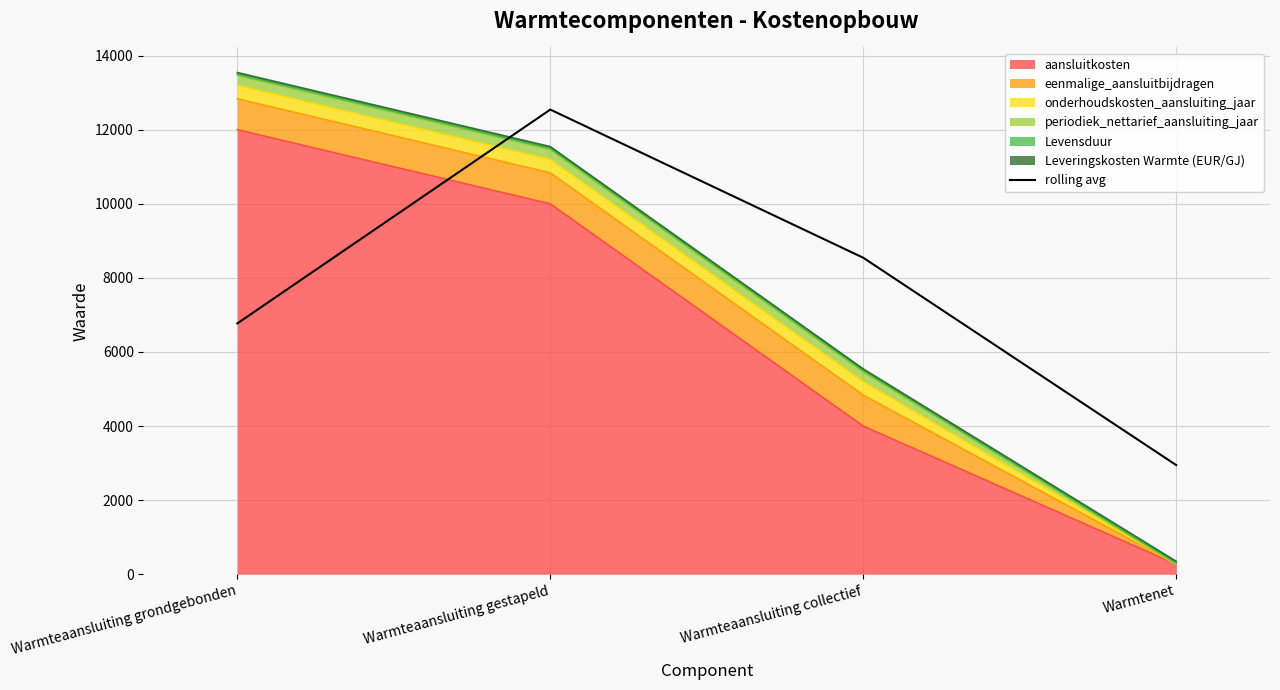

Rank the categories by value from highest to lowest.

Warmteaansluiting gestapeld, Warmteaansluiting collectief, Warmteaansluiting grondgebonden, Warmtenet